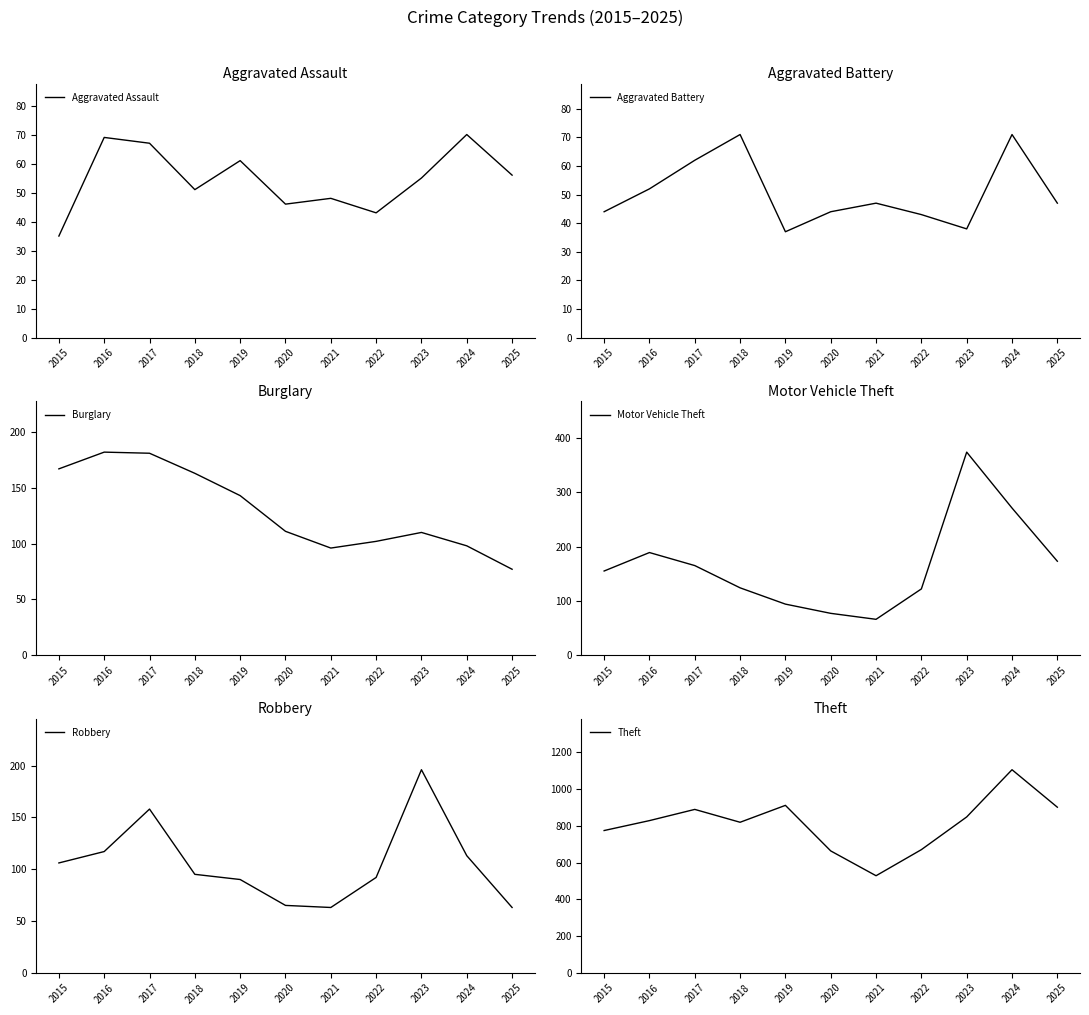

Is the value of Motor Vehicle Theft at 2015 greater than the value of Theft at 2015?

No